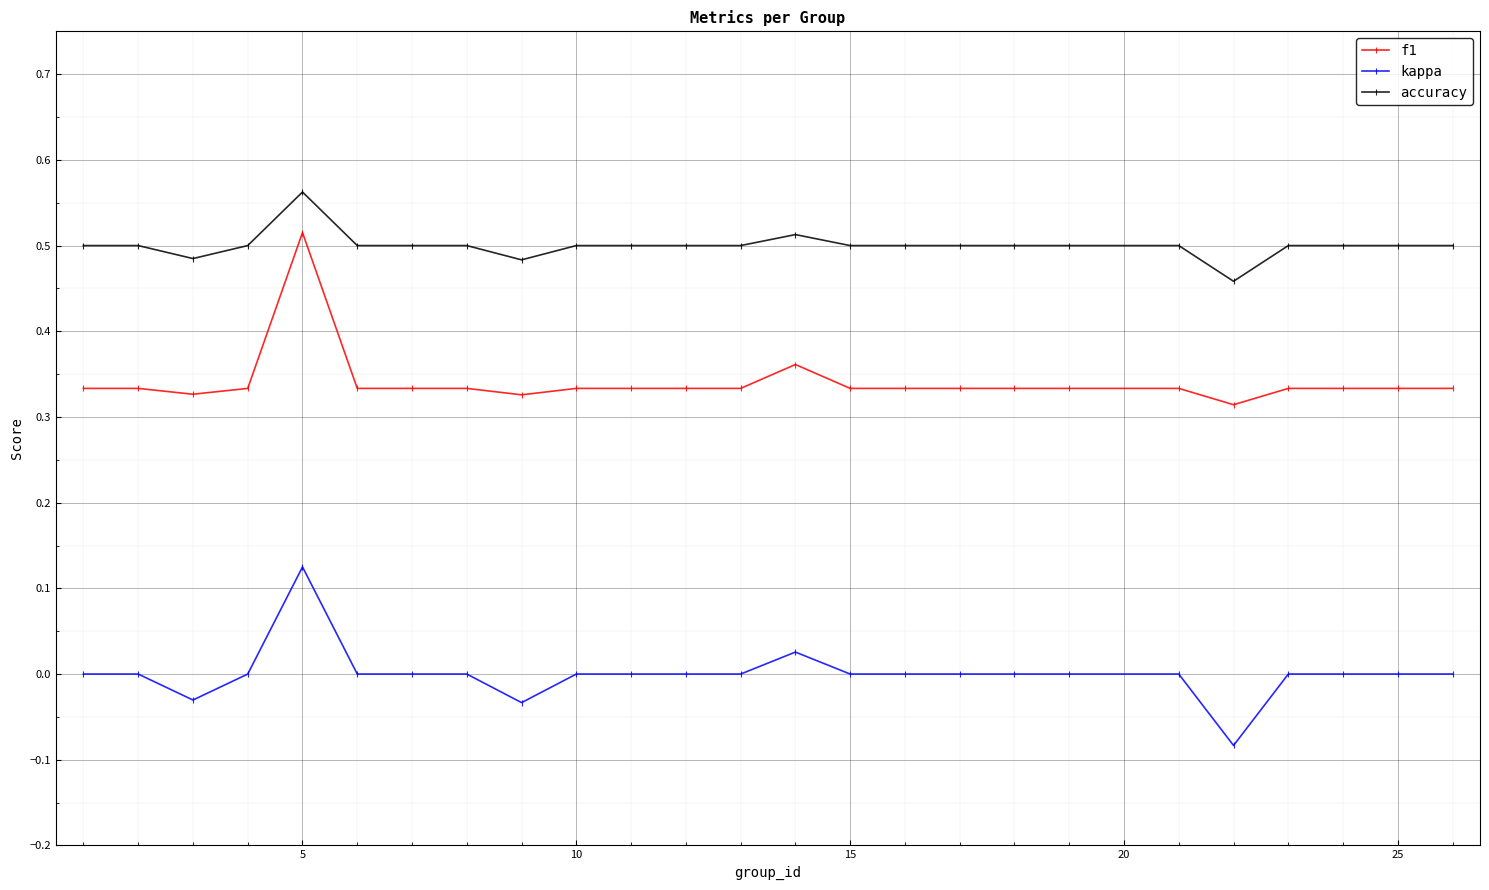

True or false: kappa and accuracy intersect in this chart.

False